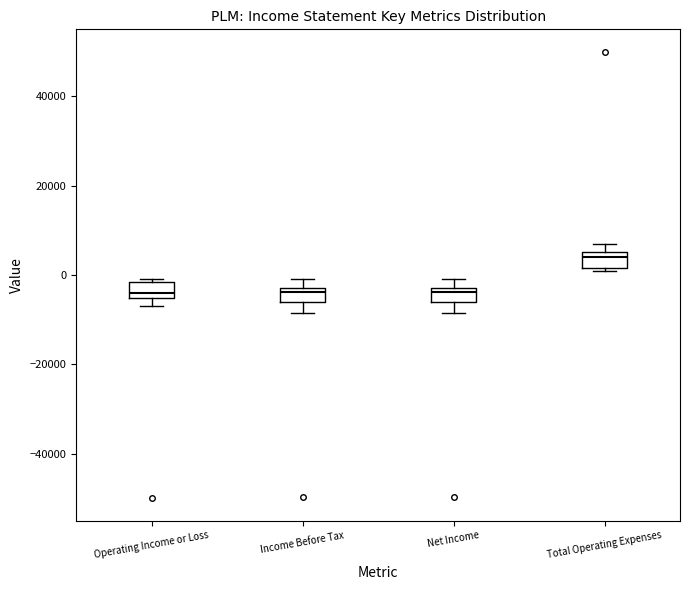

Reading left to right, transcribe this box plot: for each box, give where its median line is, the range the box spans, and where its two whiskers end, as read against the y-axis. The values are not printed on the chart, so give them approximately, as read against the axis.

Operating Income or Loss: median -4000, box -6000 to -2000, whiskers -6000 (just below the box's lower edge) to 0
Income Before Tax: median -4000, box -6000 to -2000, whiskers -8000 to 0
Net Income: median -4000, box -6000 to -2000, whiskers -8000 to 0
Total Operating Expenses: median 4000, box 2000 to 6000, whiskers 2000 to 6000 (just above the box's upper edge)